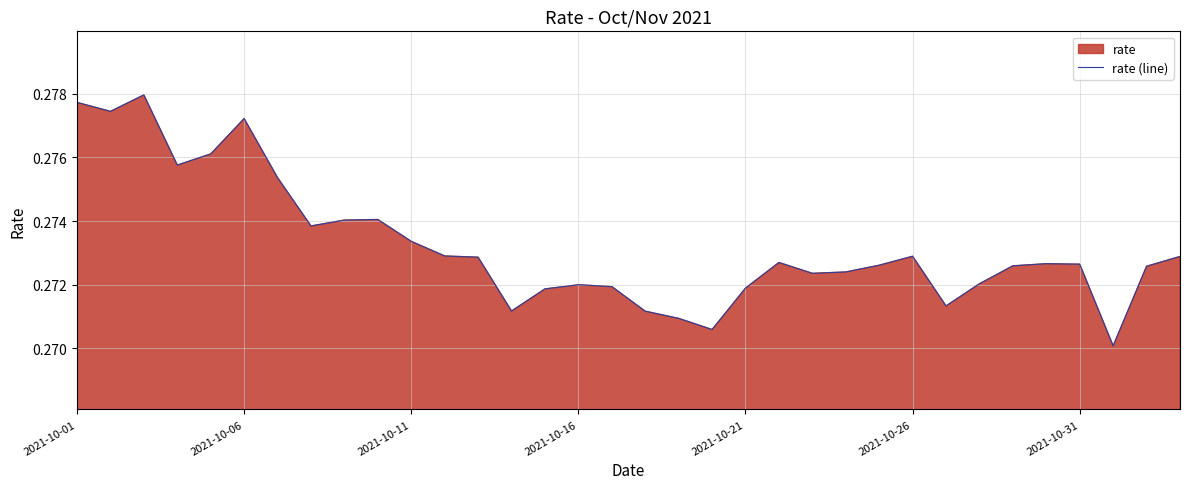

What is the smallest value displayed?

0.3